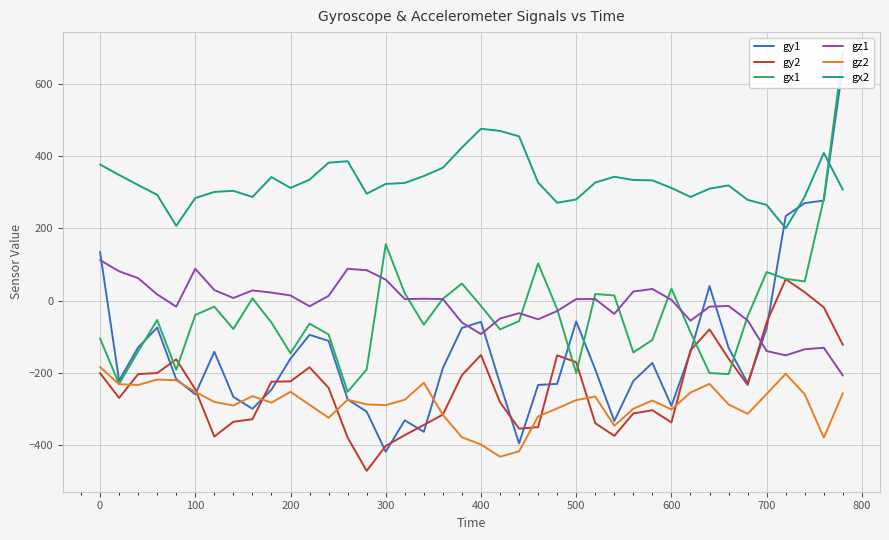

What is the sum of all gy2 values?

-9564